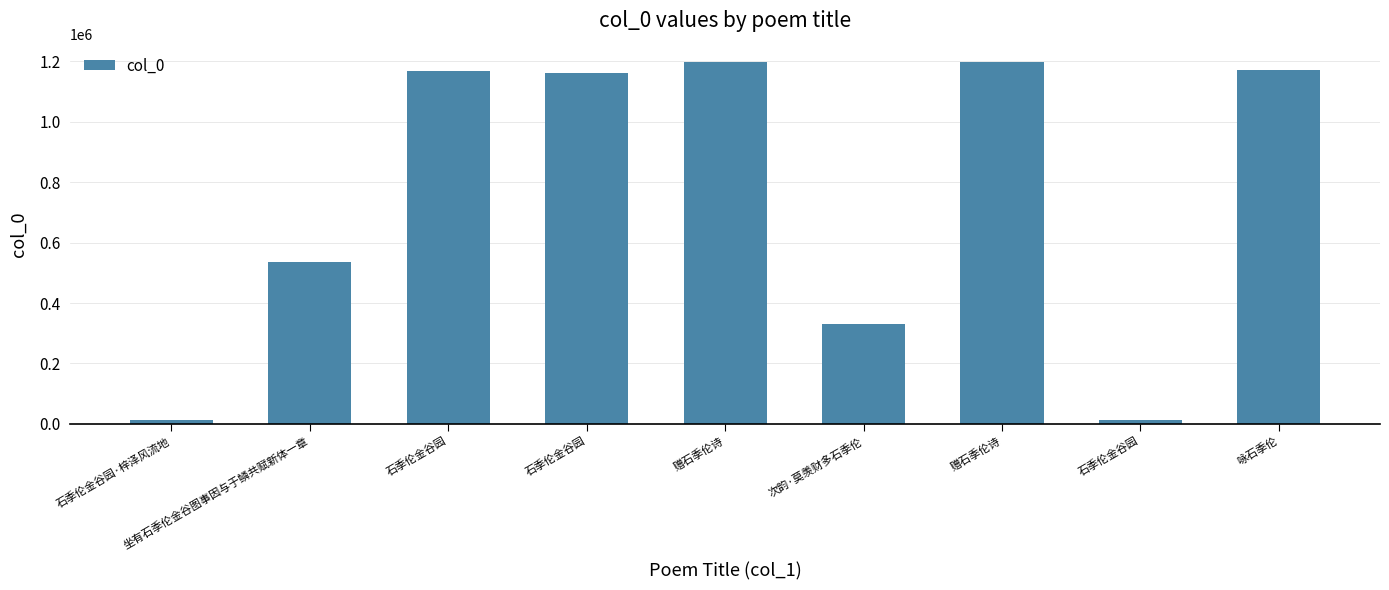

Count the number of data series in this chart.

1